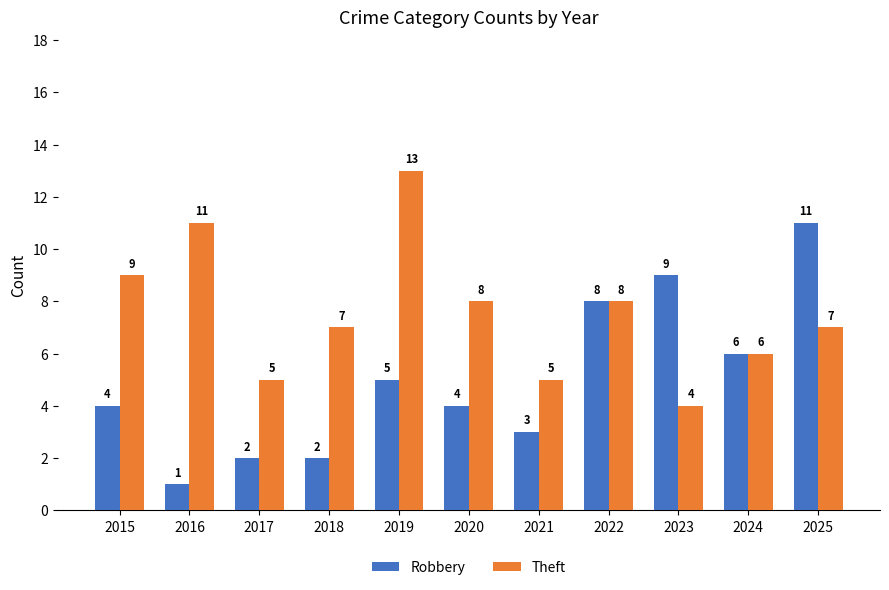

Rank the series at 2019 from highest to lowest value.

Theft, Robbery